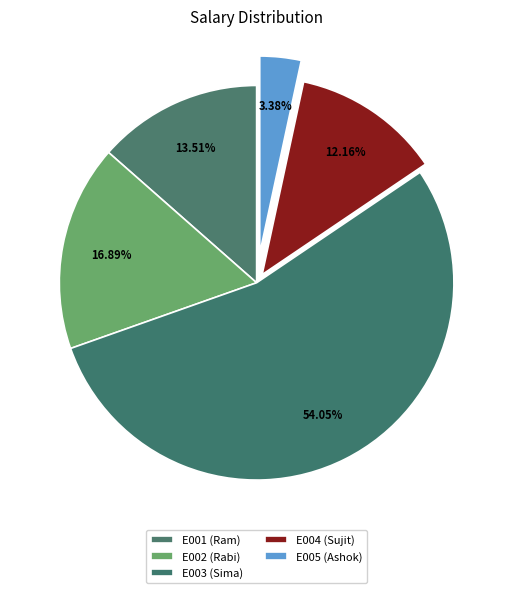

To the nearest percent, what is the combined percentage of E005 (Ashok) and E002 (Rabi)?

20%